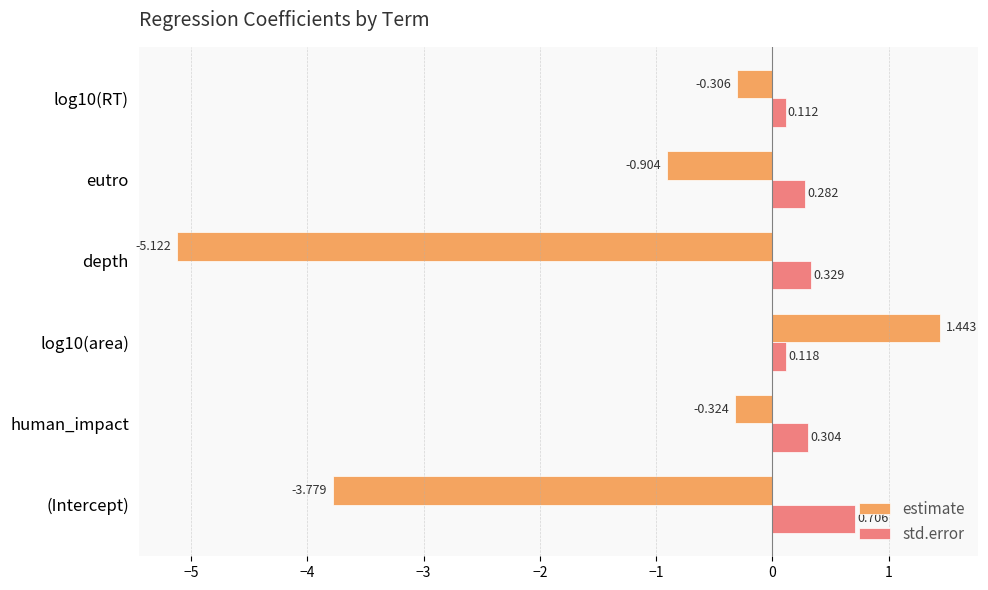

Which label corresponds to the smallest value in the chart?

depth